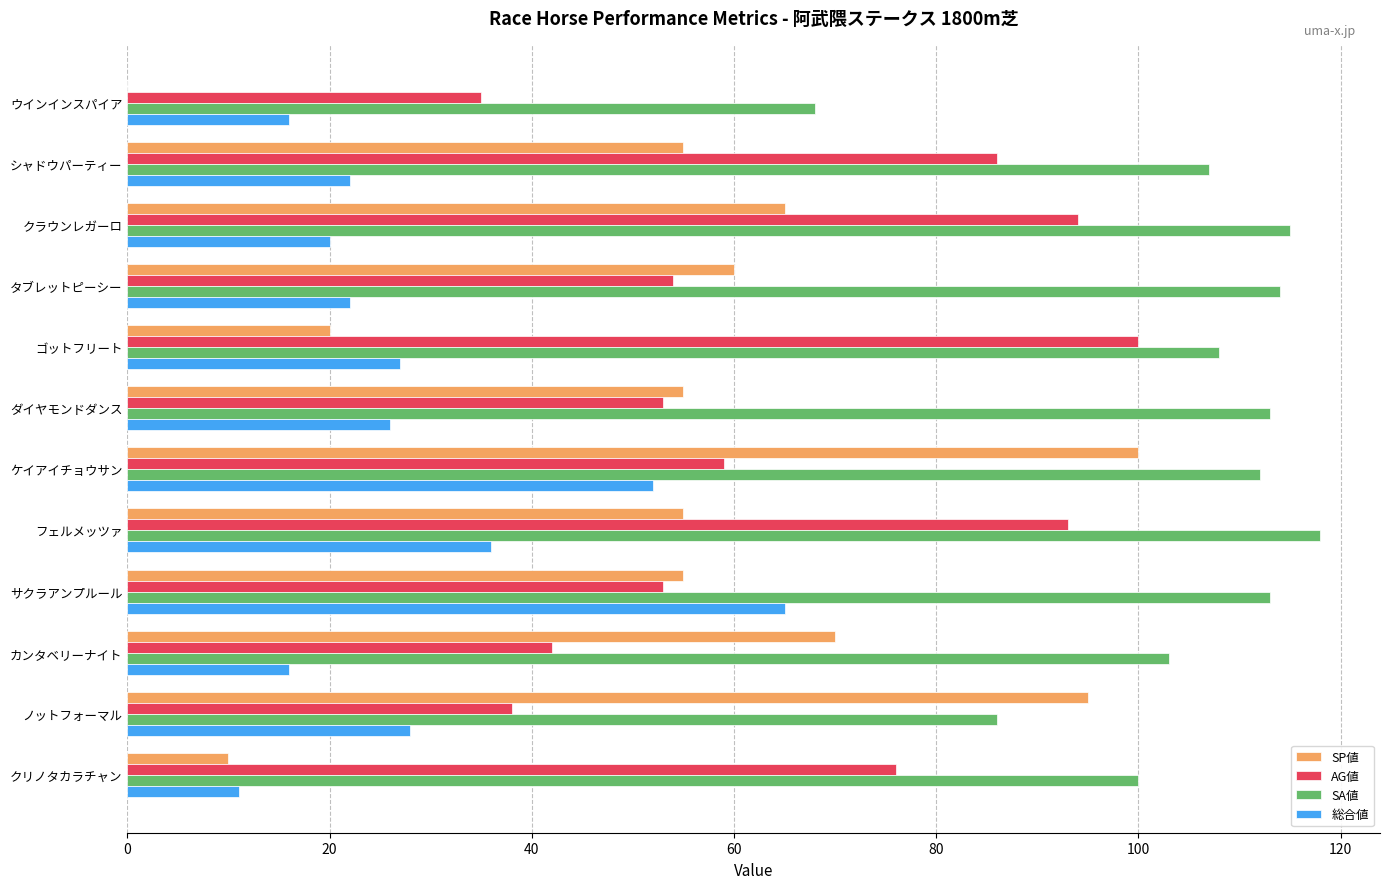

What value does the 総合値 series have at カンタベリーナイト?

16